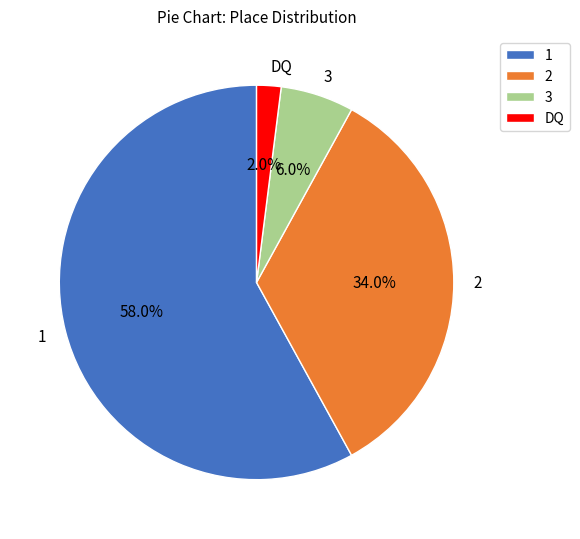

Which has a higher value, 1 or 3?

1